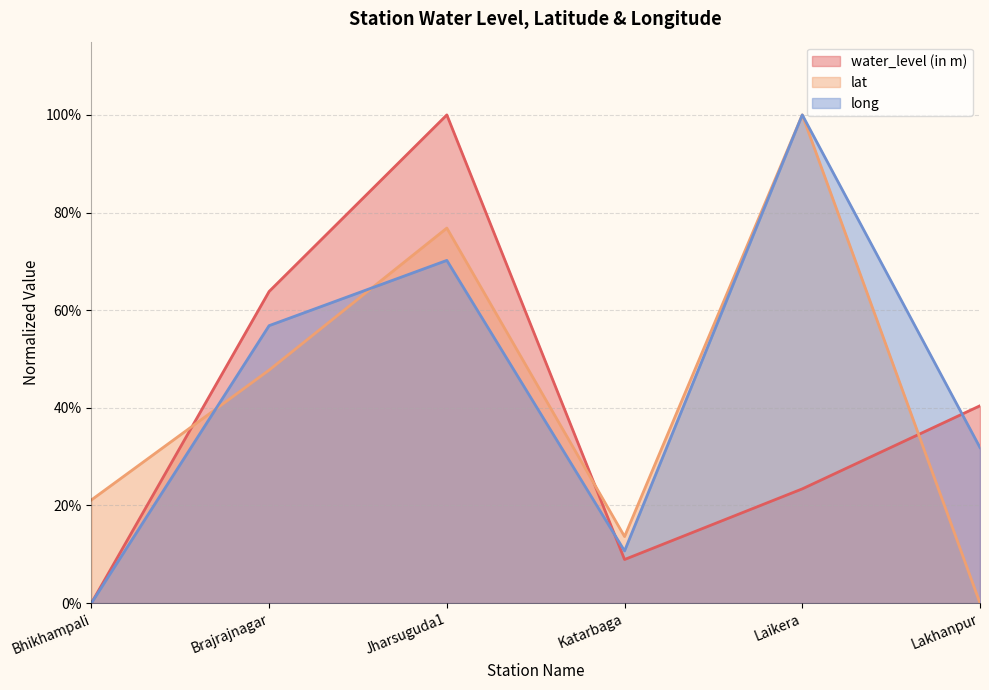

How many intersections are there between water_level (in m) and lat?

3